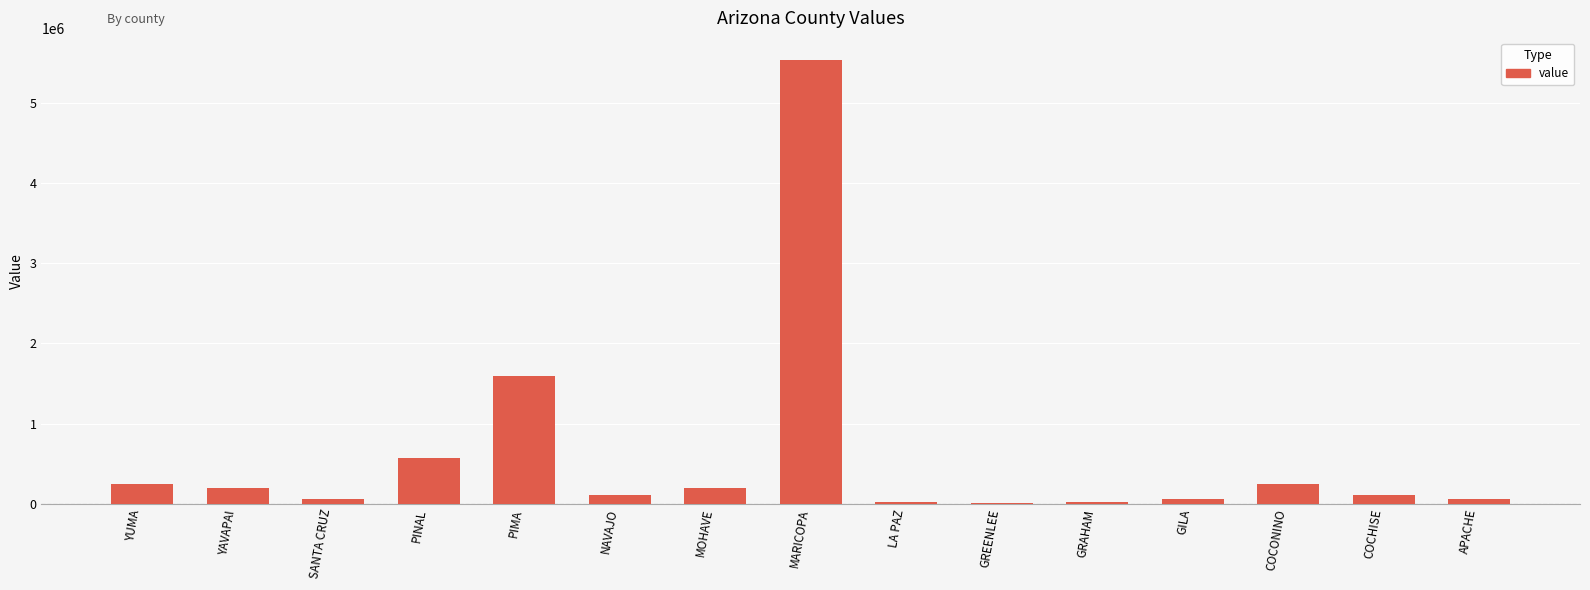

What value does the data have at PINAL?

569021